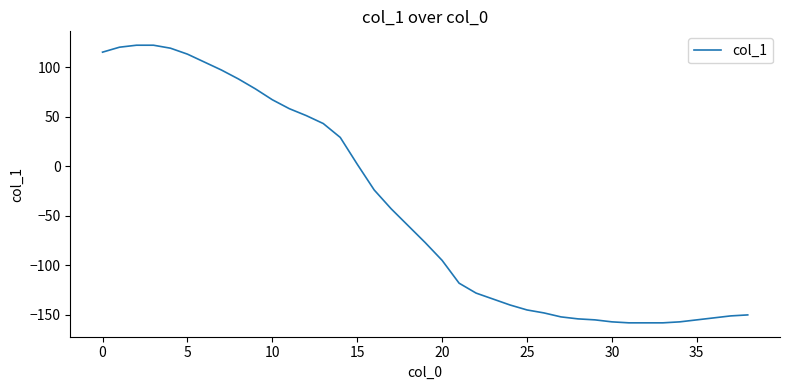

How many positive values are there?

16